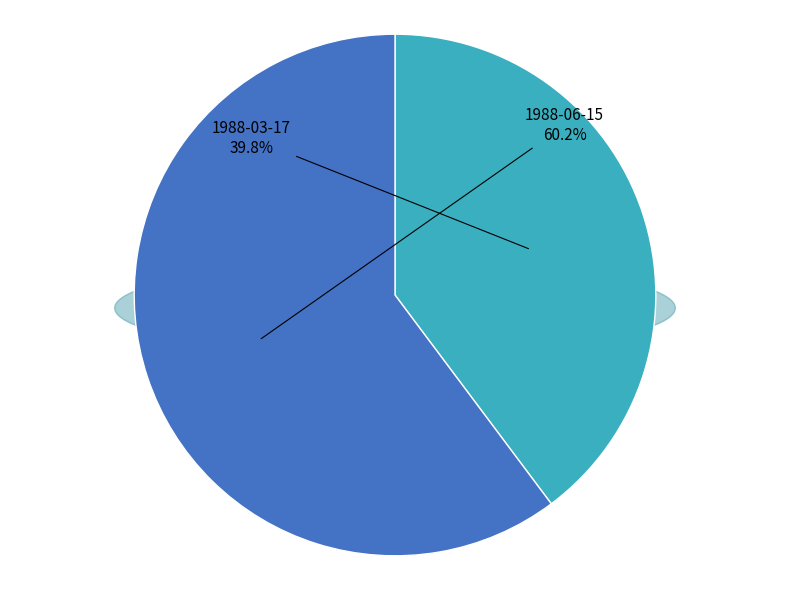

What percentage is the 1988-06-15T22:09:44Z slice, to the nearest percent?

60%